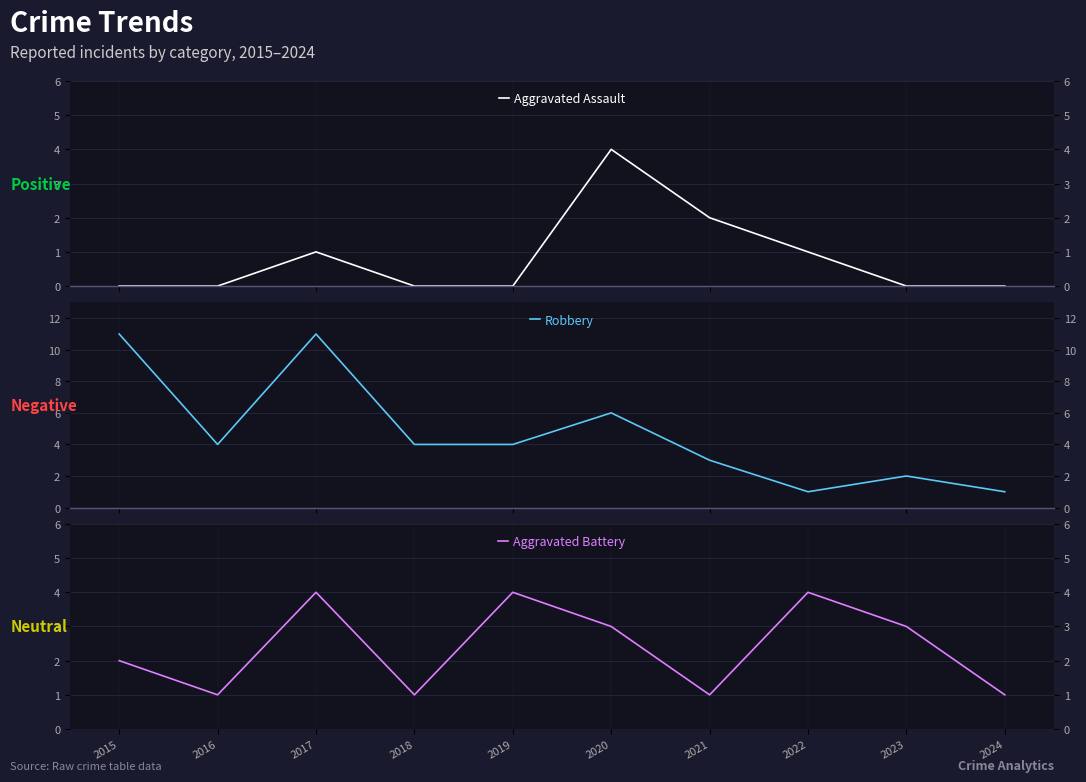

Reading left to right, transcribe all the data shown in this chart.

Aggravated Assault: 0	0	1	0	0	4	2	1	0	0
Robbery: 11	4	11	4	4	6	3	1	2	1
Aggravated Battery: 2	1	4	1	4	3	1	4	3	1